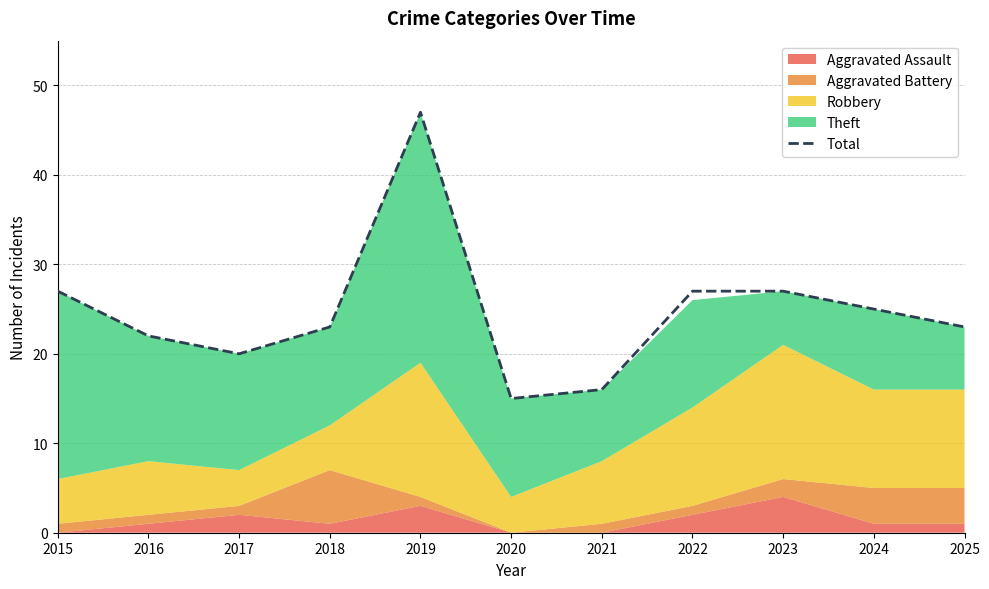

What is the difference between the maximum and minimum values?

32